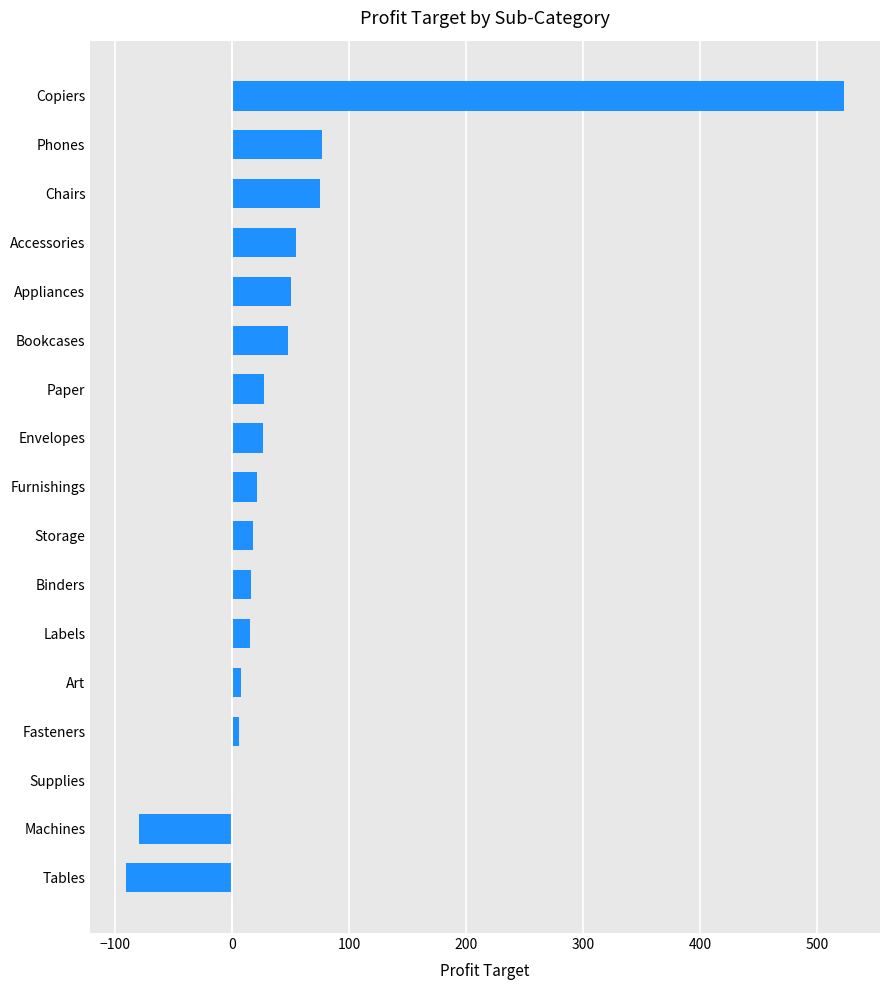

What is the greatest value displayed?

523.0